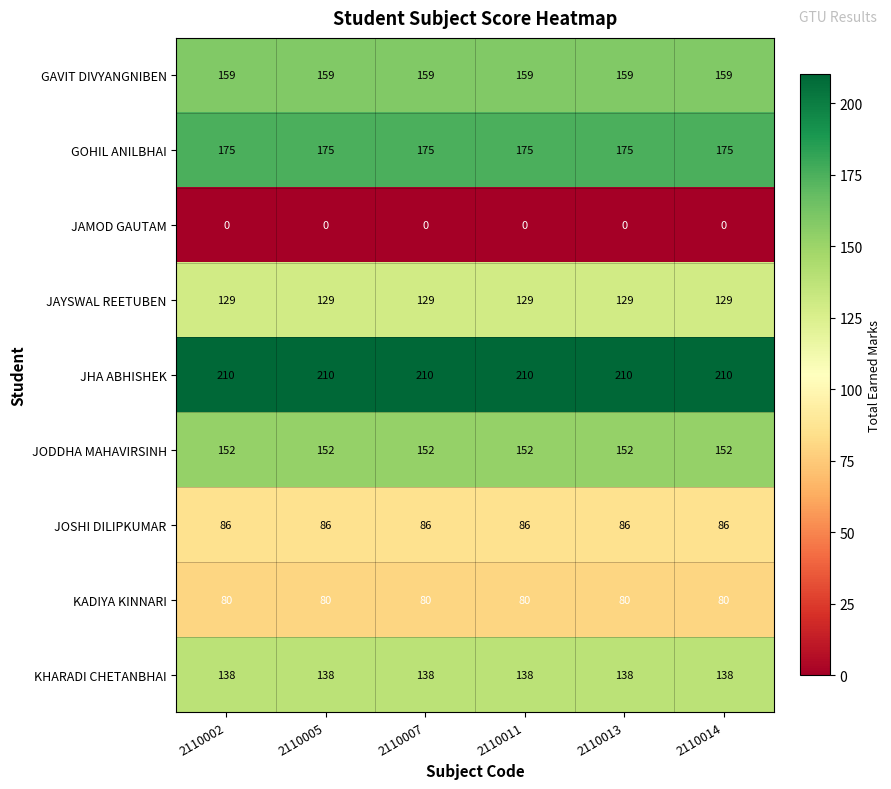

List the series in order of their peak value, highest first.

JHA ABHISHEK, GOHIL ANILBHAI, GAVIT DIVYANGNIBEN, JODDHA MAHAVIRSINH, KHARADI CHETANBHAI, JAYSWAL REETUBEN, JOSHI DILIPKUMAR, KADIYA KINNARI, JAMOD GAUTAM